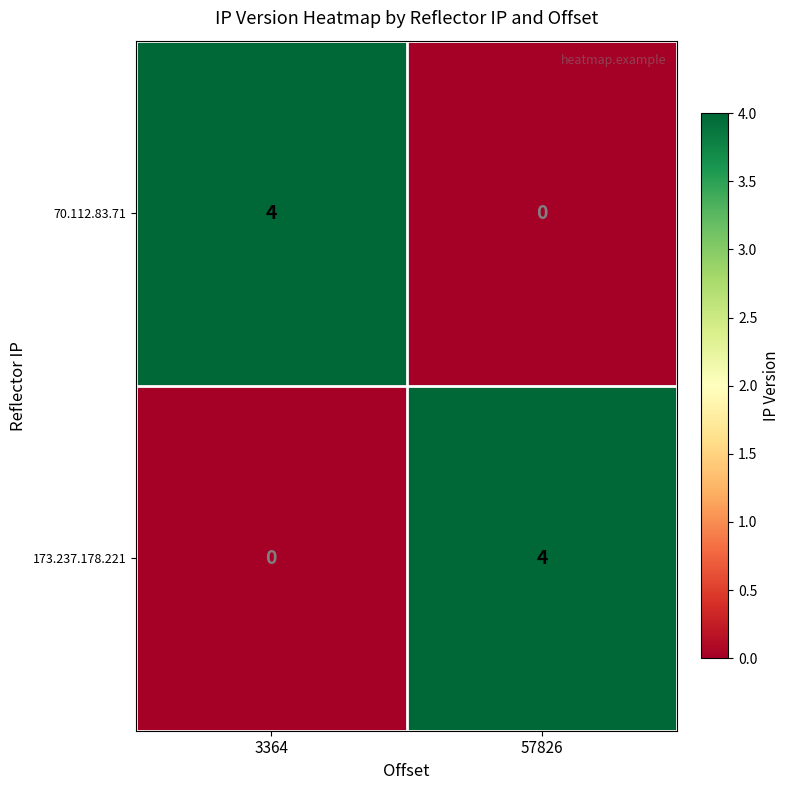

What value does the 70.112.83.71 series have at 3364?

4